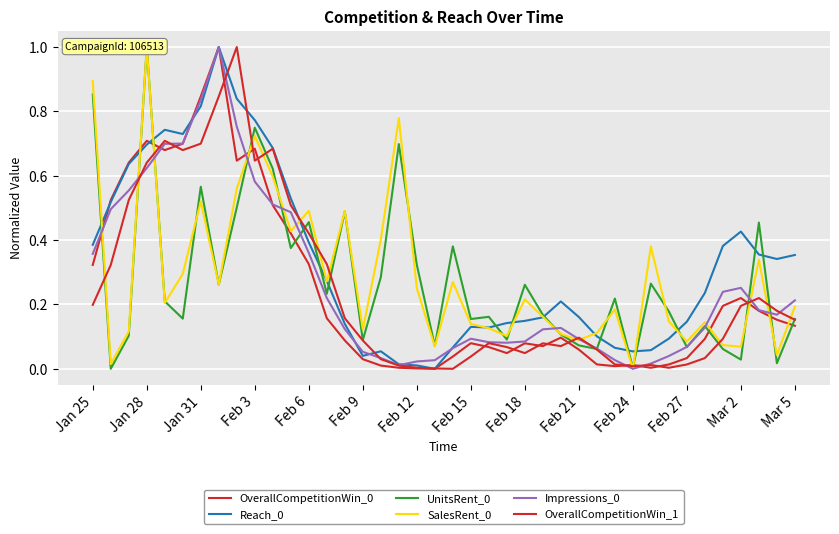

Which series has the largest total across all categories?

Reach_0